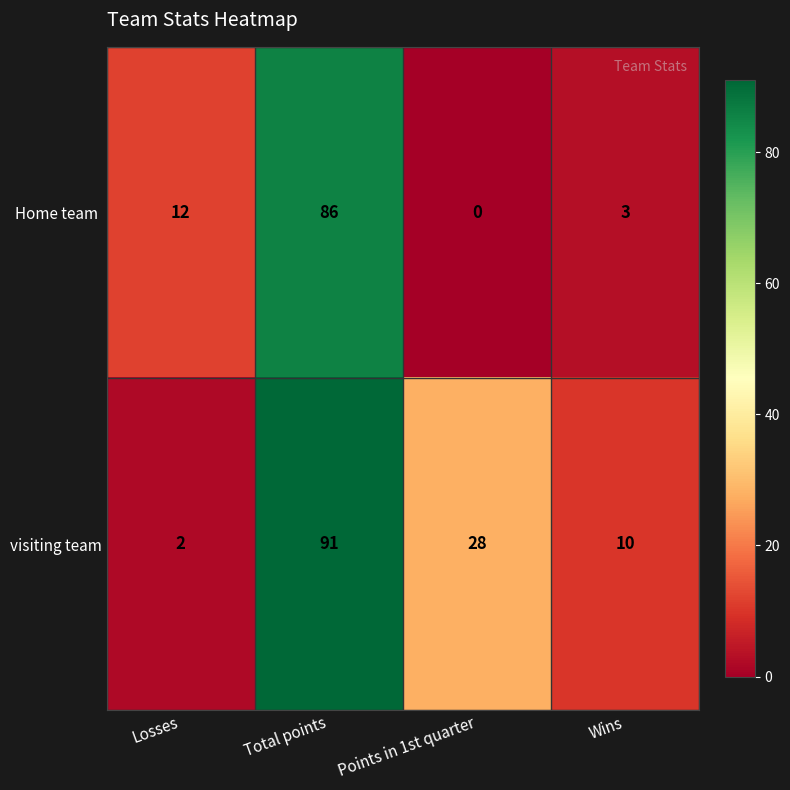

What is the greatest value displayed?

91